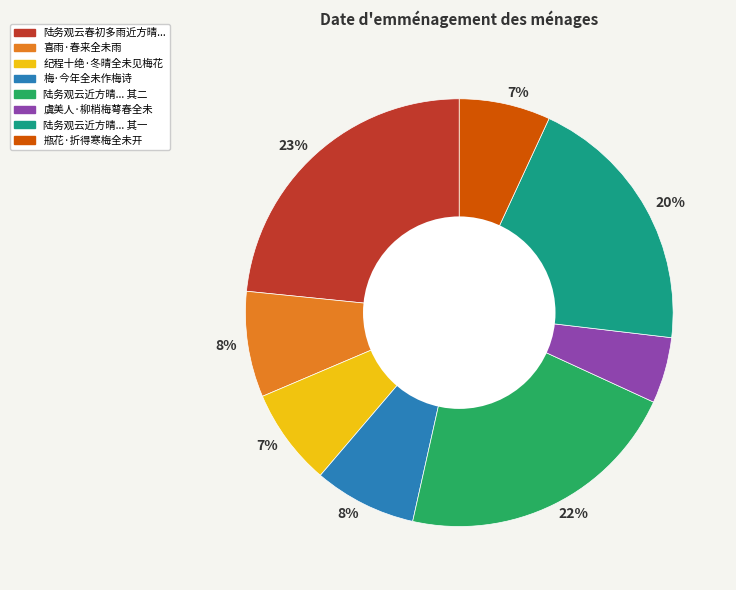

To the nearest percent, what is the difference between the largest and smallest slice percentages?

18%